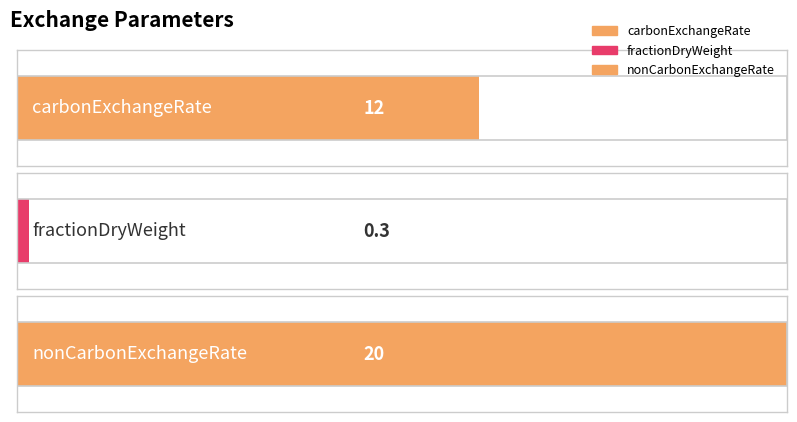

Approximately how many times larger is the value at nonCarbonExchangeRate compared to carbonExchangeRate?

1.7